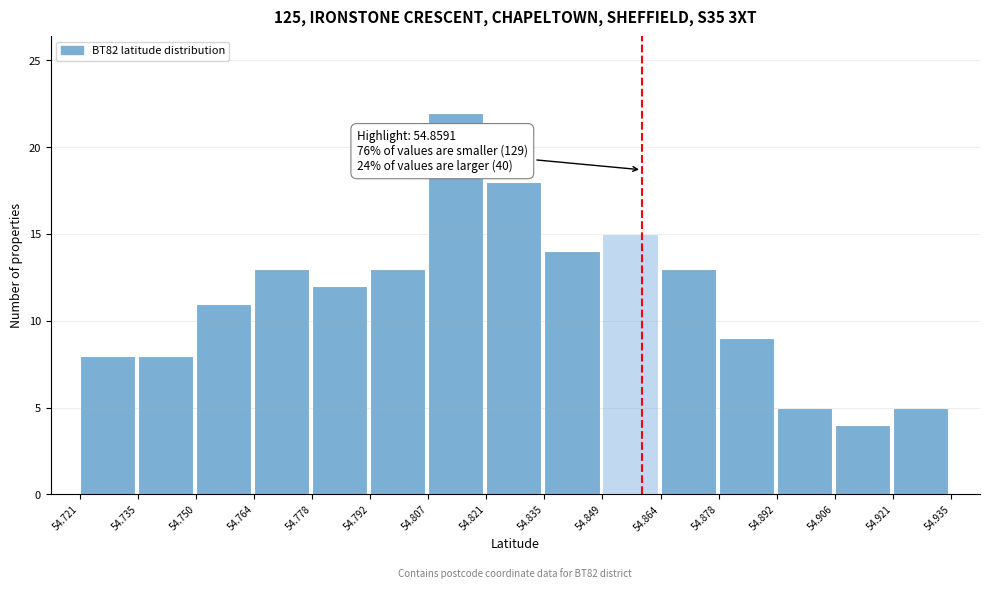

Which range on the x-axis has the tallest bar?

54.807 to 54.821